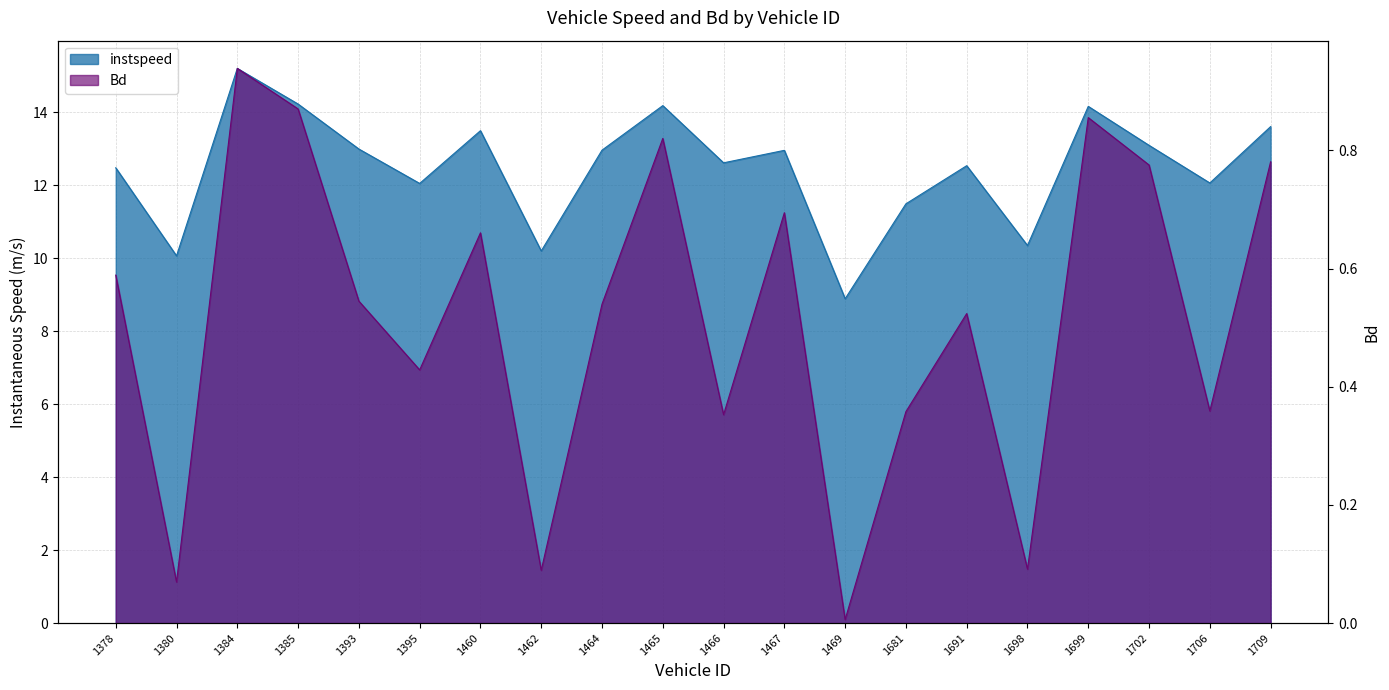

What are all the series names shown in the legend?

instspeed, Bd